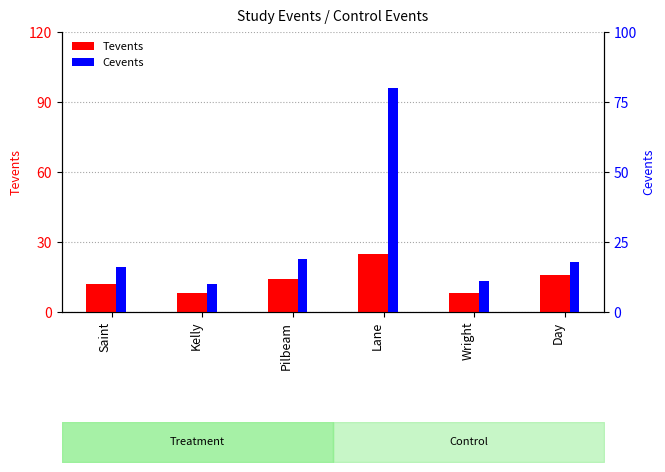

What is the sum of all Cevents values?

154